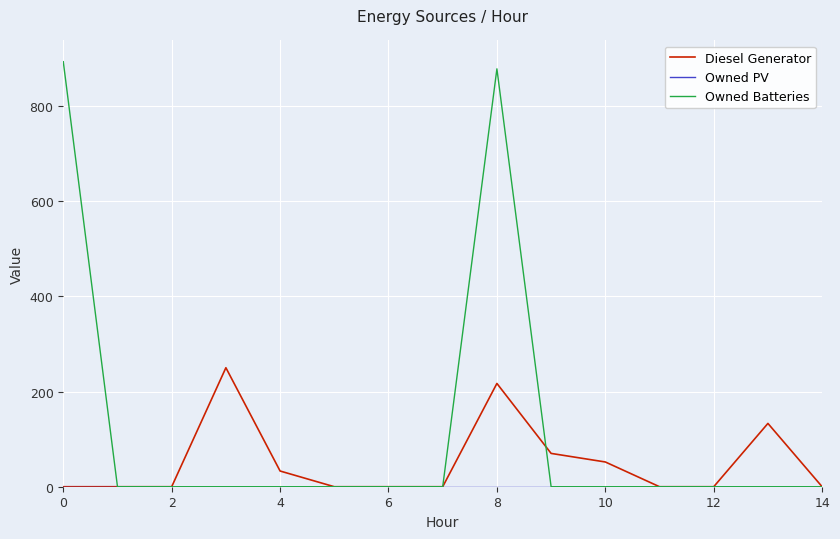

Which series has the widest spread of values?

Owned Batteries